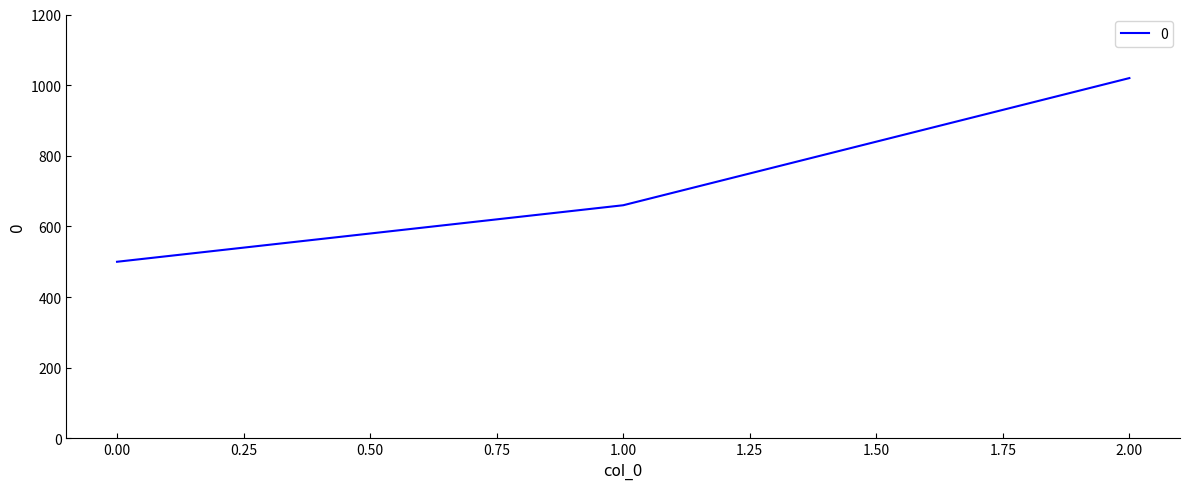

Is it true that the value at 1.00 is 394?

False